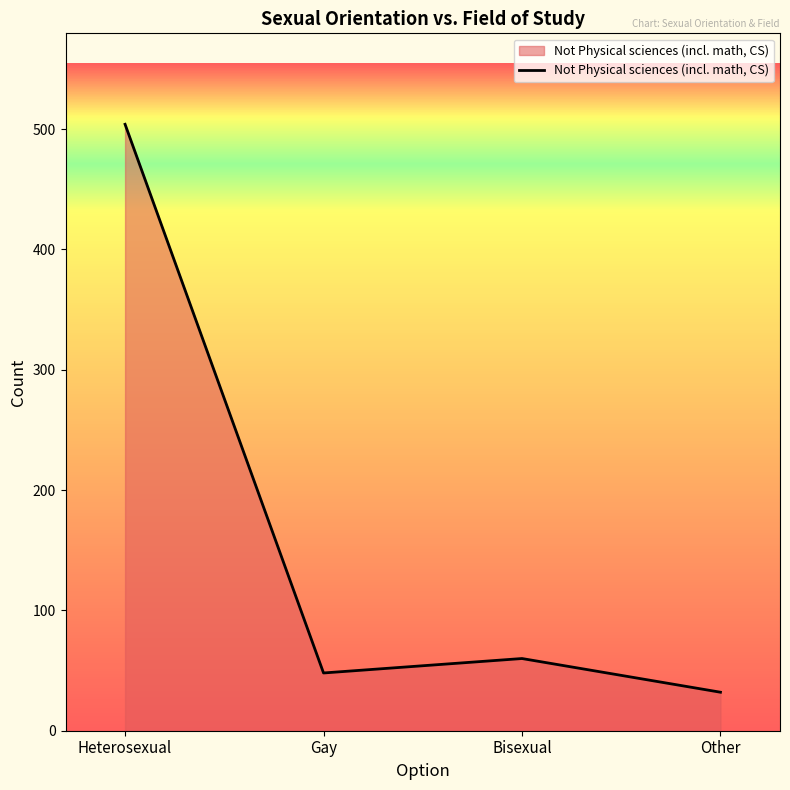

The value at Gay is 48. True or false?

True